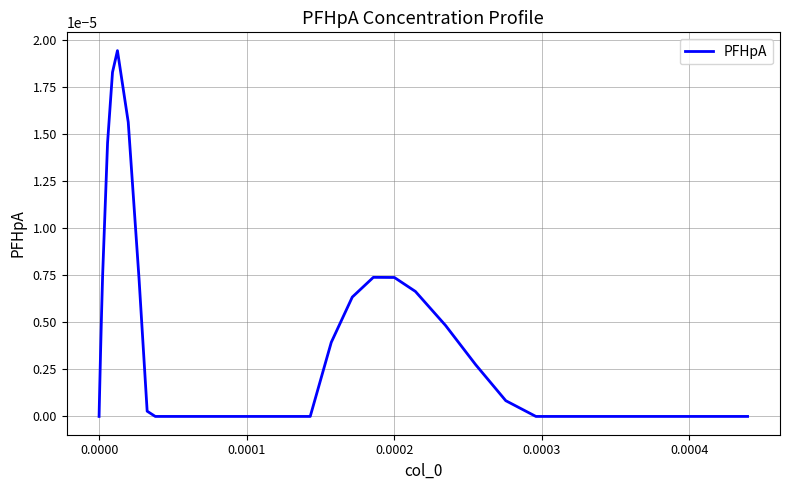

How many lines are shown in the chart?

1